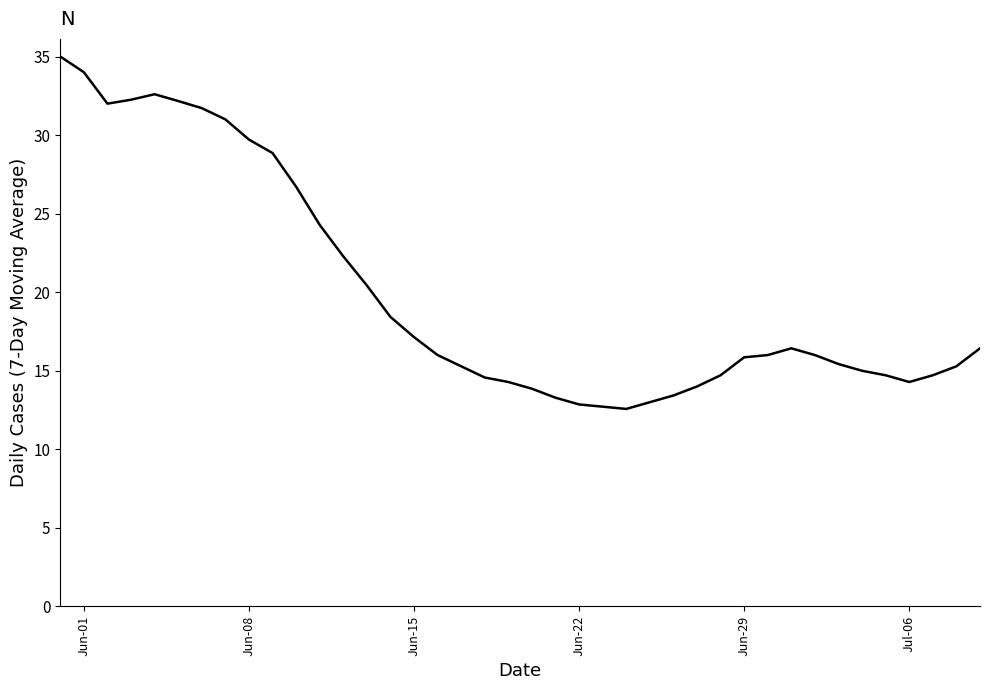

Does the chart have visible grid lines?

No